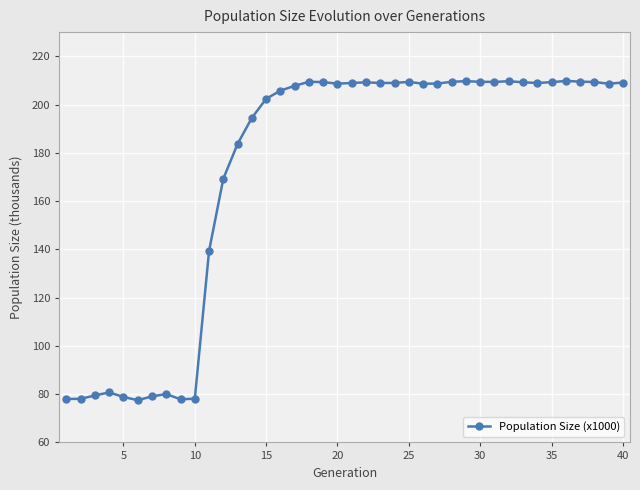

True or false: there are more than 0 points higher than both neighbors.

True